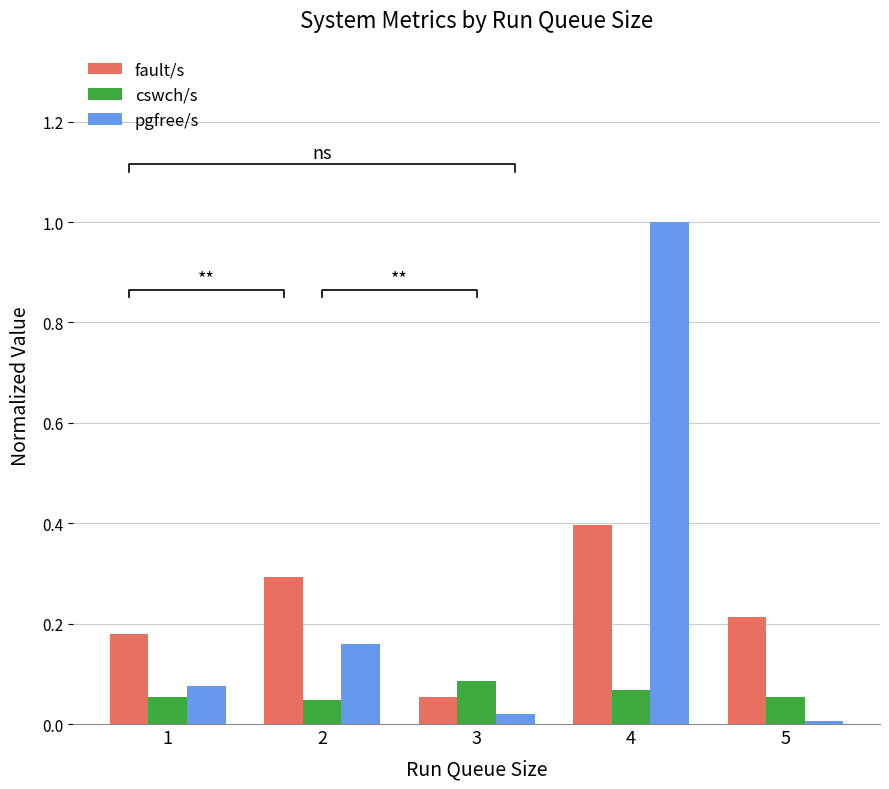

Where is cswch/s nearest to the value 0?

2